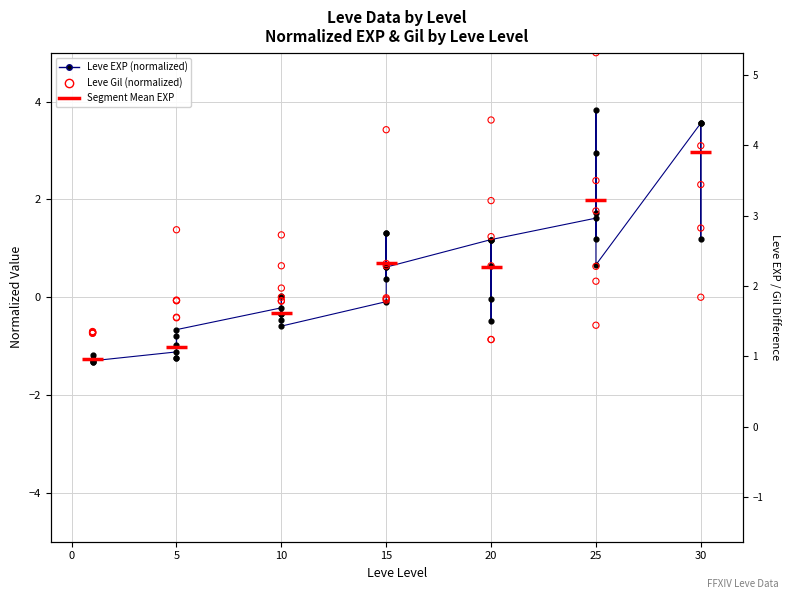

Which series has the widest spread of Y values?

Leve Gil (normalized)